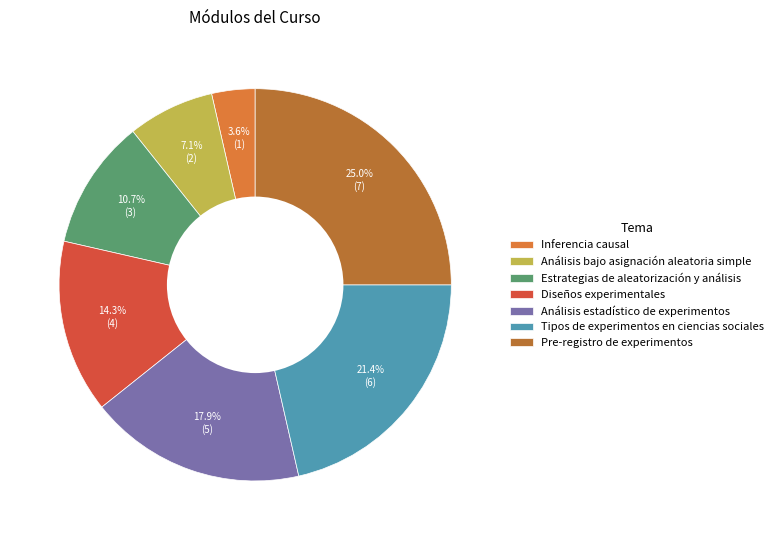

Which slice is the largest?

Pre-registro de experimentos